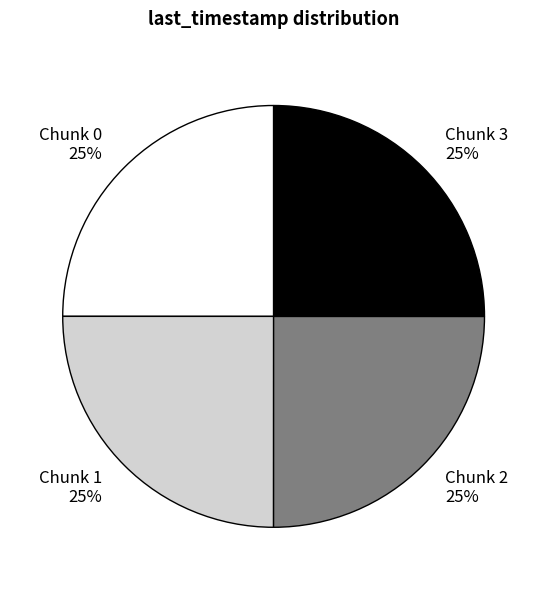

To the nearest percent, what percentage of the pie is Chunk 2?

25%